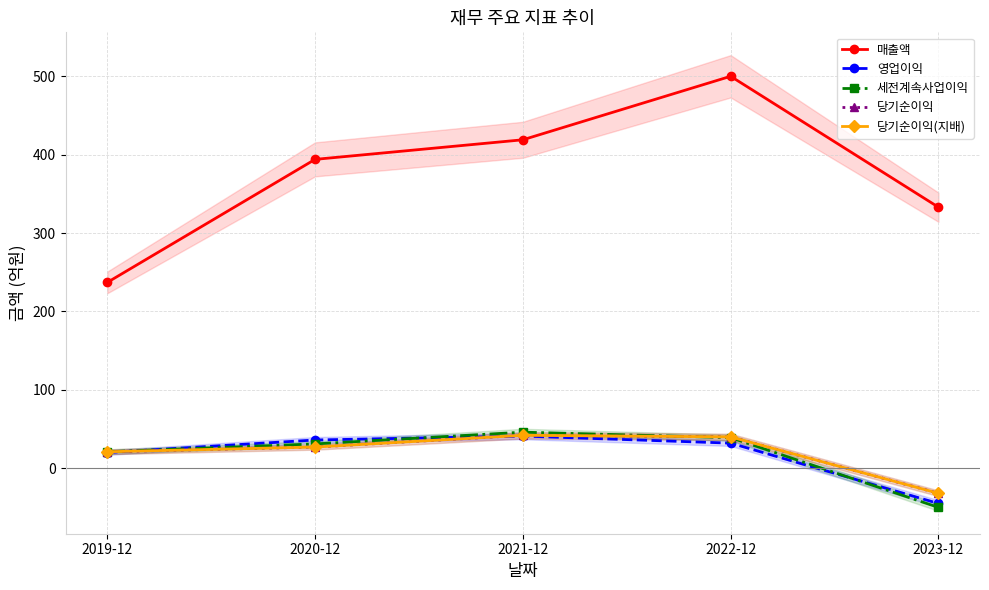

At which category does the chart reach its minimum across all series?

2023-12